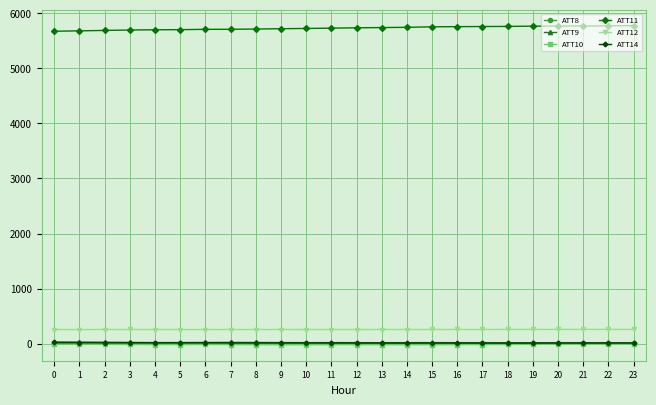

The value of ATT11 at 11 is 5730.7. True or false?

True